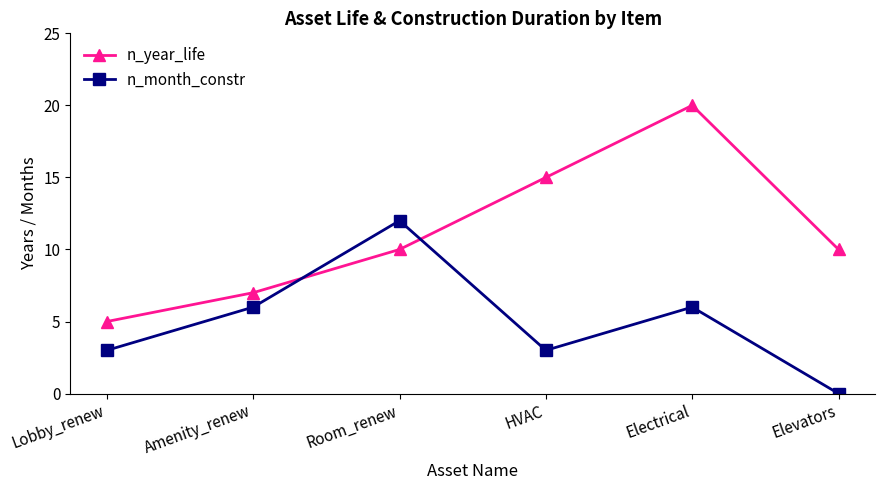

In n_month_constr, how many points are lower than both neighbors (excluding endpoints)?

1